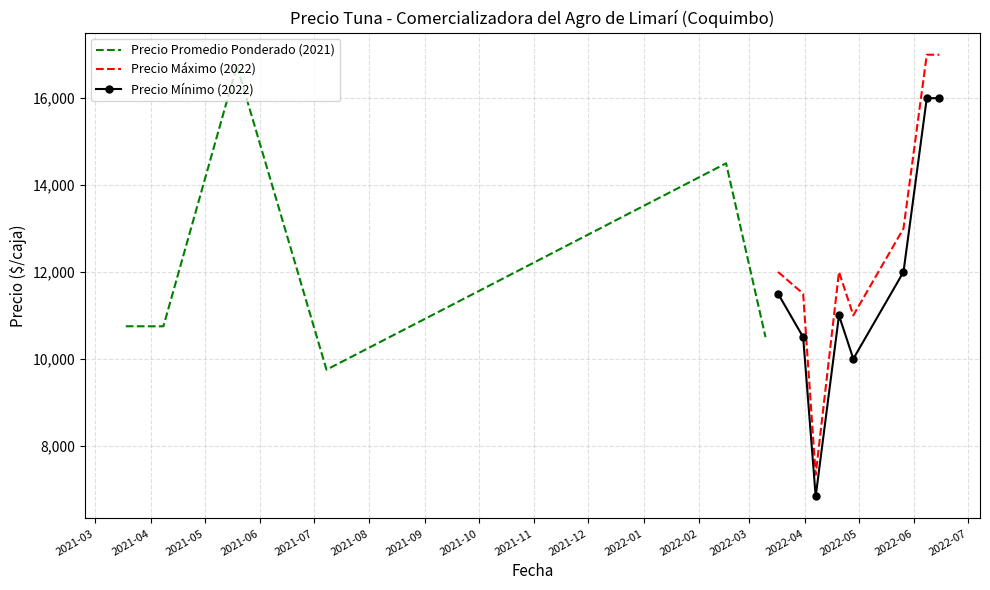

True or false: Precio Máximo (2022) and Precio Mínimo (2022) cross at least once.

False